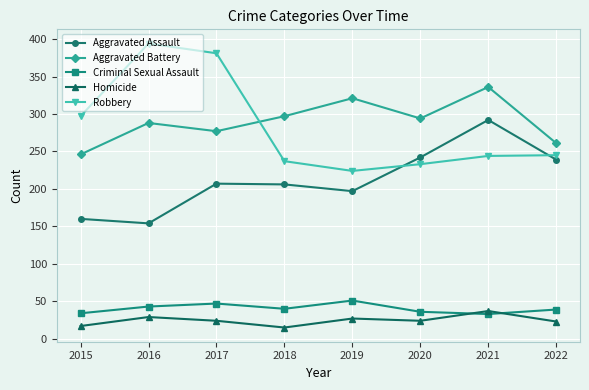

At how many categories does at least one series exceed 341?

2